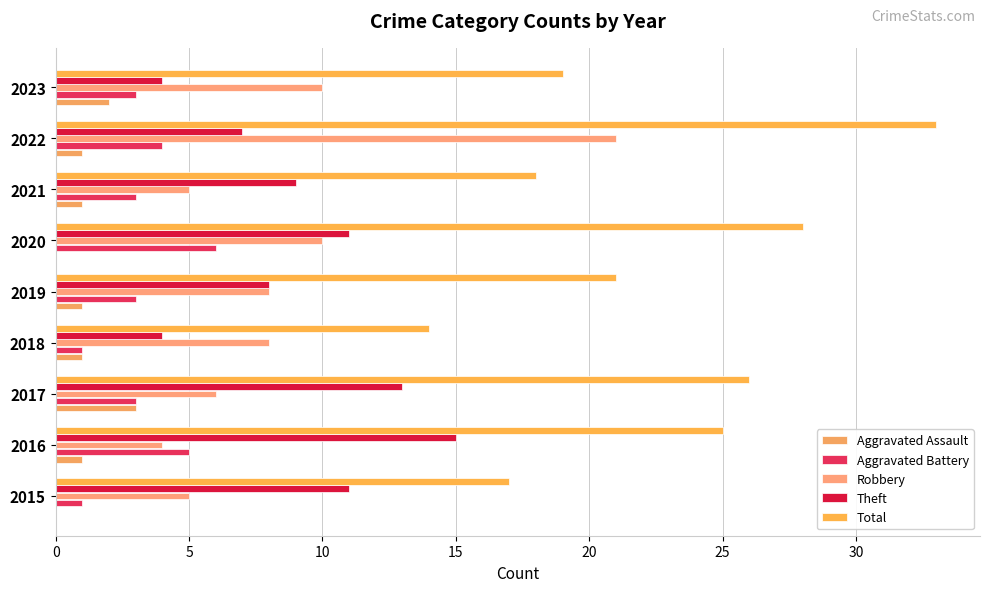

How many series are shown in this chart?

5